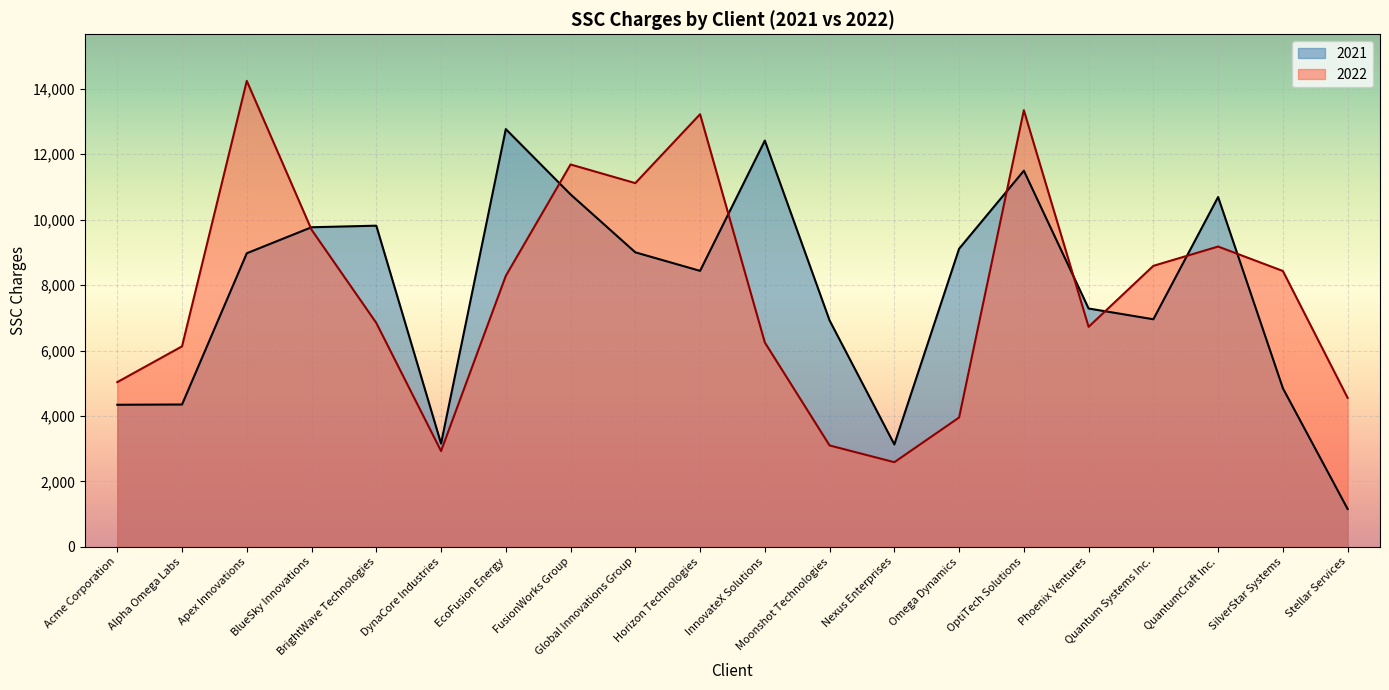

How many lines are shown in the chart?

2